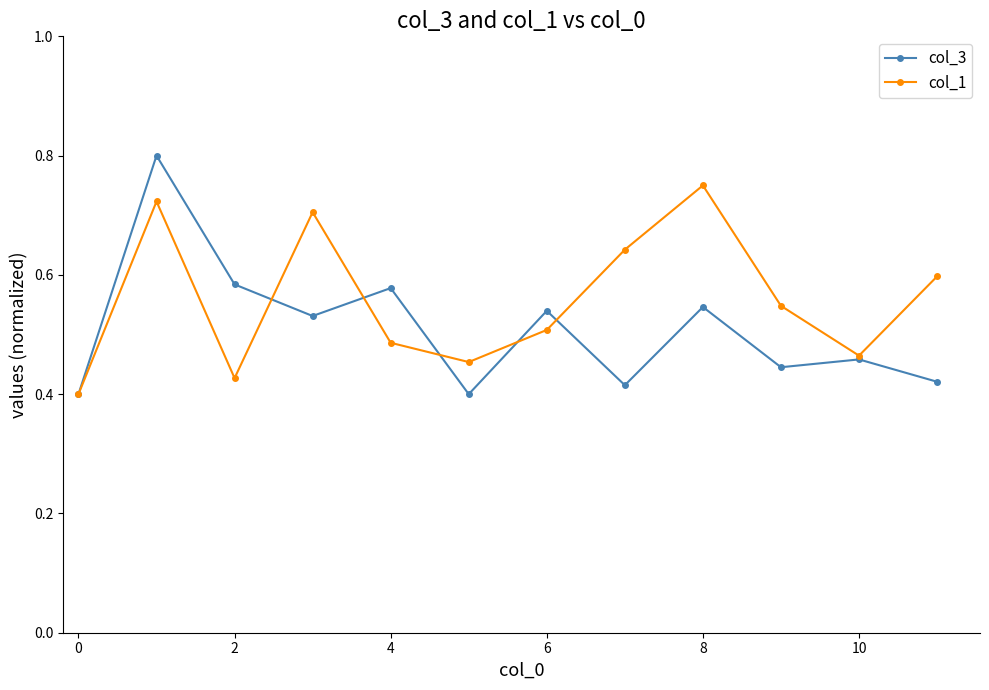

How many col_3 values are between 0 and 1?

12